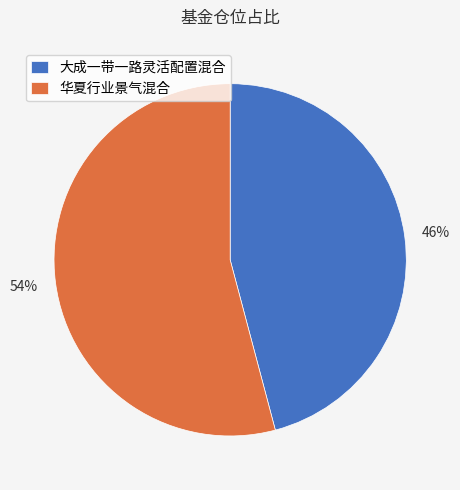

What is the largest slice in the pie chart?

华夏行业景气混合